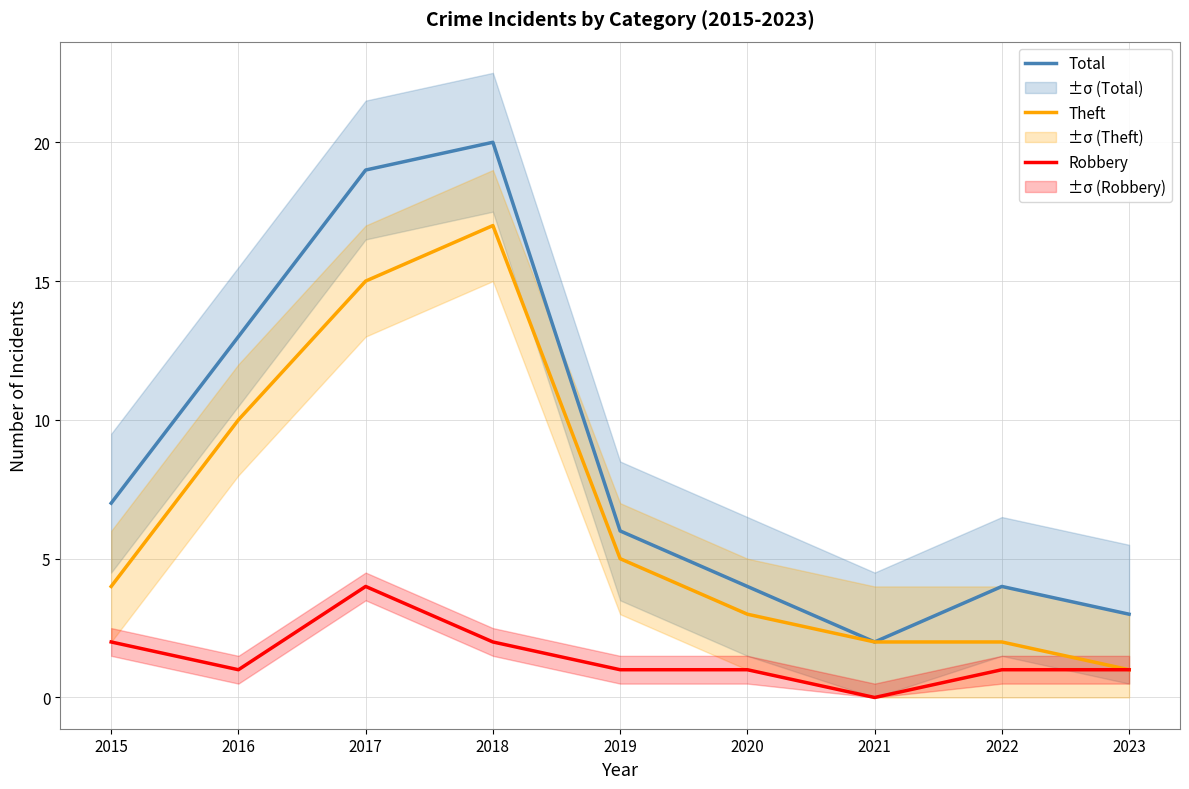

Is this an area chart (filled region under the line)?

No